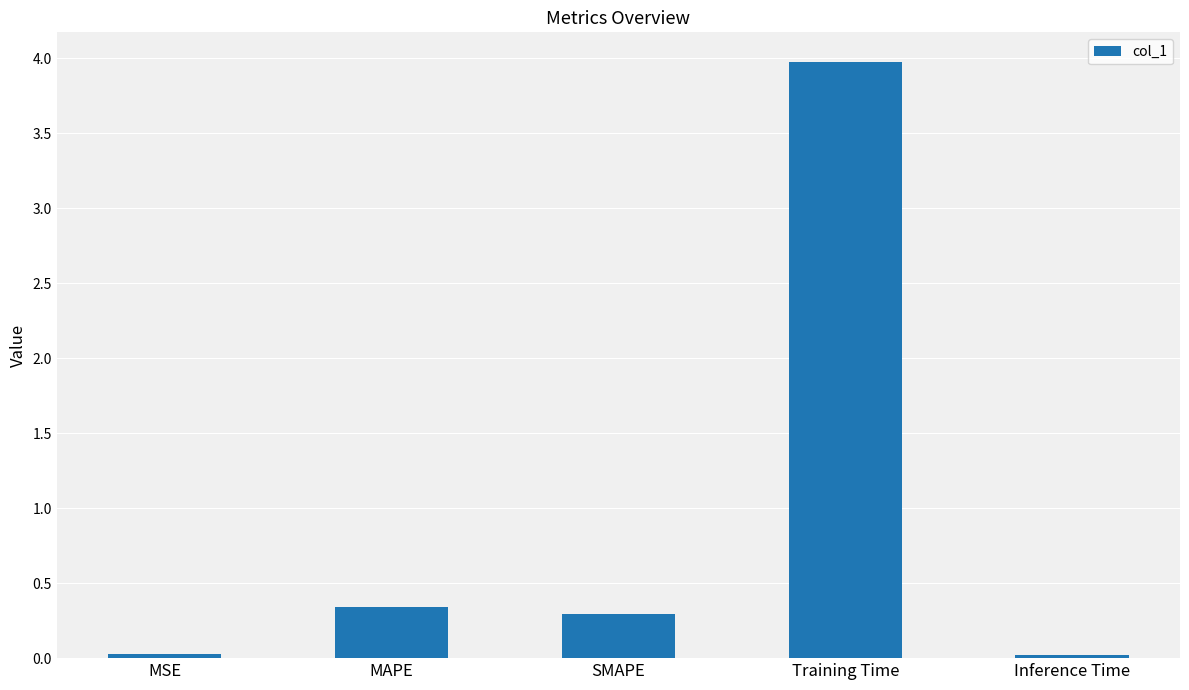

At which category does the chart reach its peak across all series?

Training Time